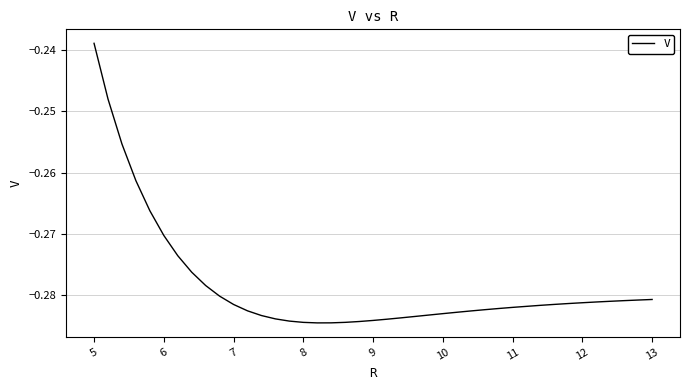

Reading left to right, what are all the values shown in this chart?

-0.2	-0.2	-0.3	-0.3	-0.3	-0.3	-0.3	-0.3	-0.3	-0.3	-0.3	-0.3	-0.3	-0.3	-0.3	-0.3	-0.3	-0.3	-0.3	-0.3	-0.3	-0.3	-0.3	-0.3	-0.3	-0.3	-0.3	-0.3	-0.3	-0.3	-0.3	-0.3	-0.3	-0.3	-0.3	-0.3	-0.3	-0.3	-0.3	-0.3